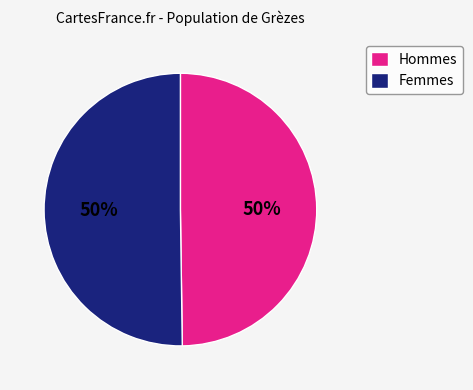

To the nearest percent, what is the average slice percentage?

50%